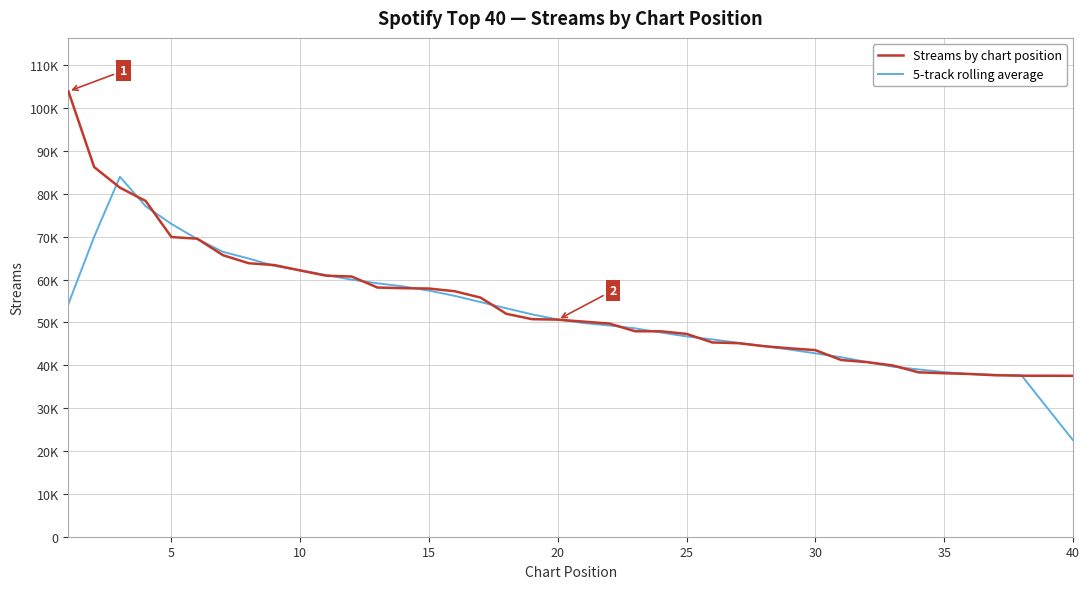

Is this an area chart (filled region under the line)?

No